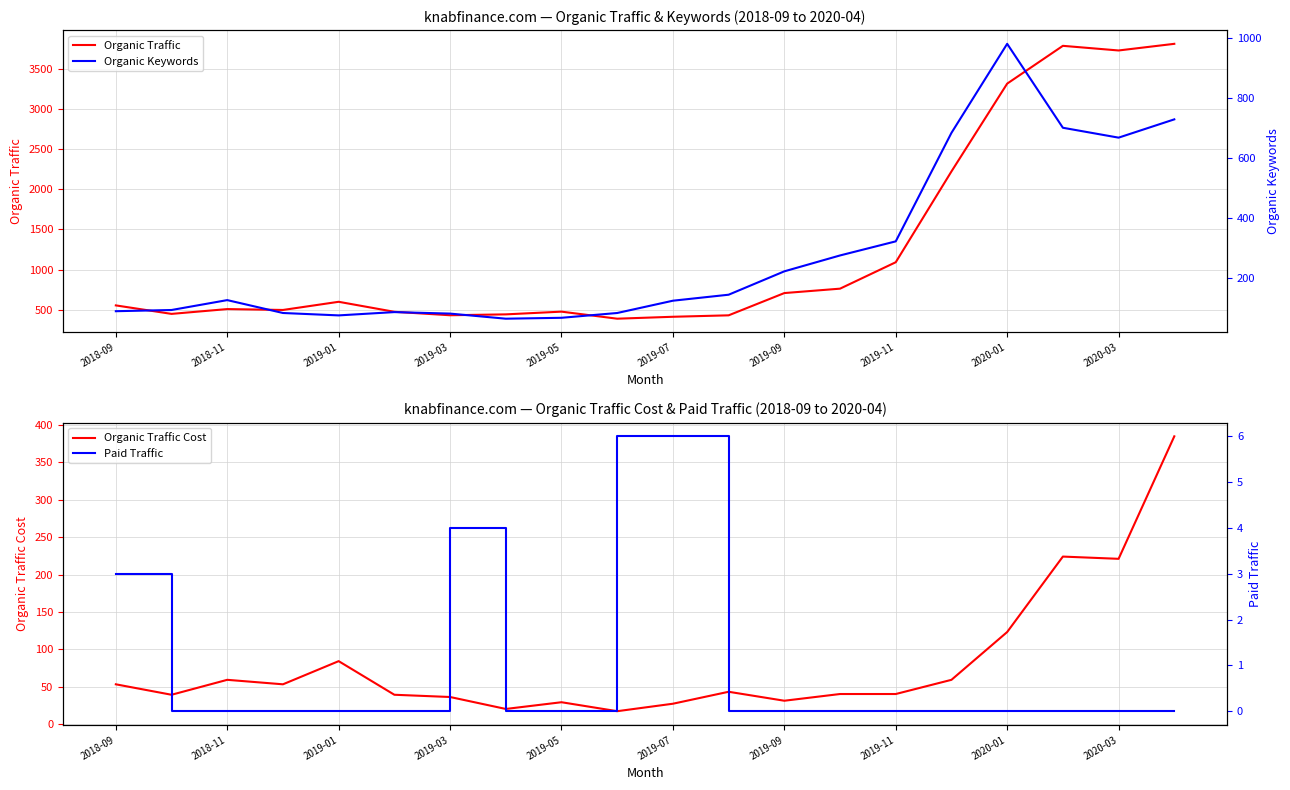

True or false: Organic Traffic and Organic Traffic Cost intersect in this chart.

False